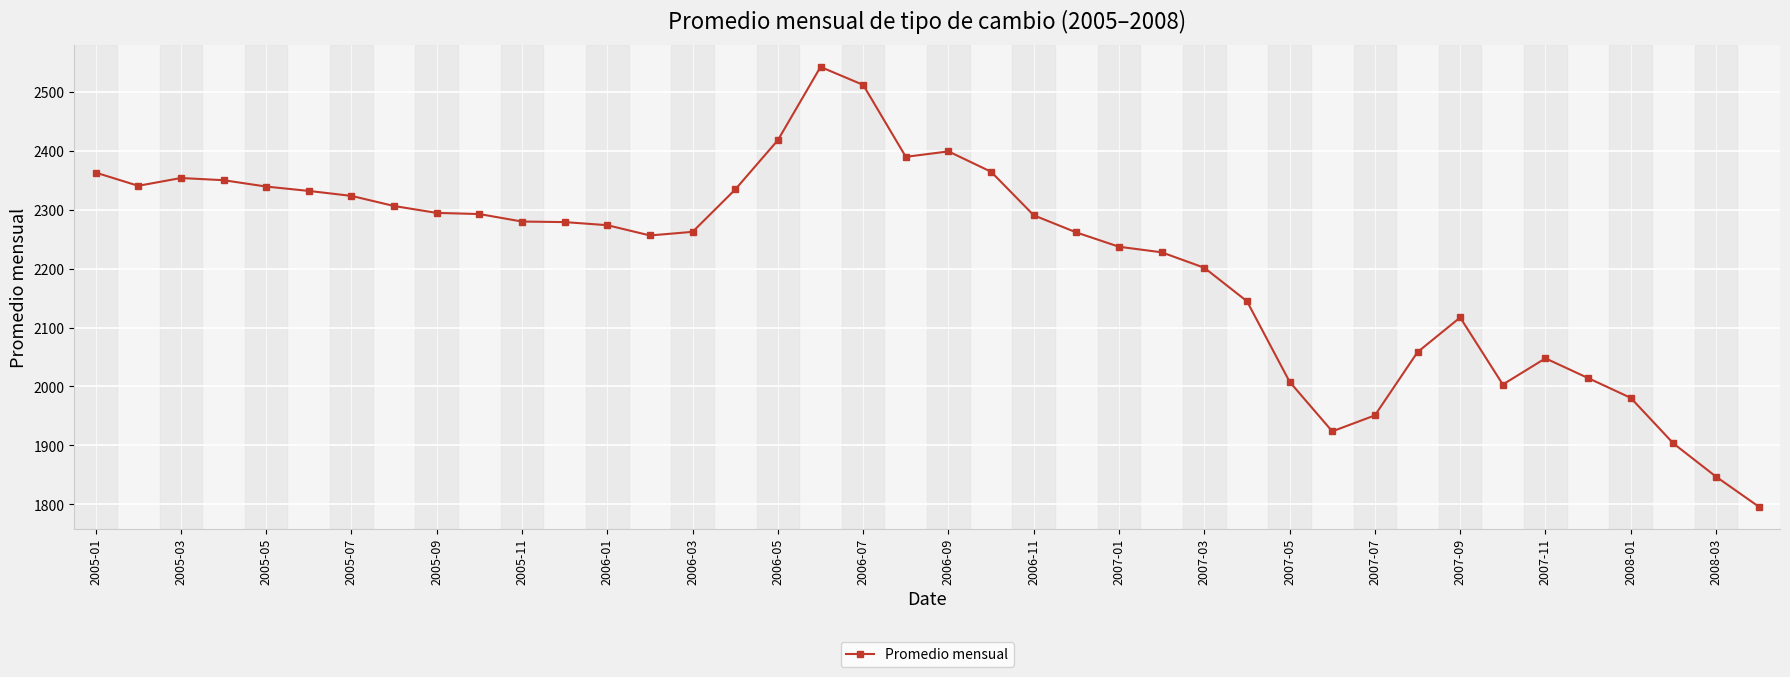

What is the value of the 32nd point from the left?

2058.3